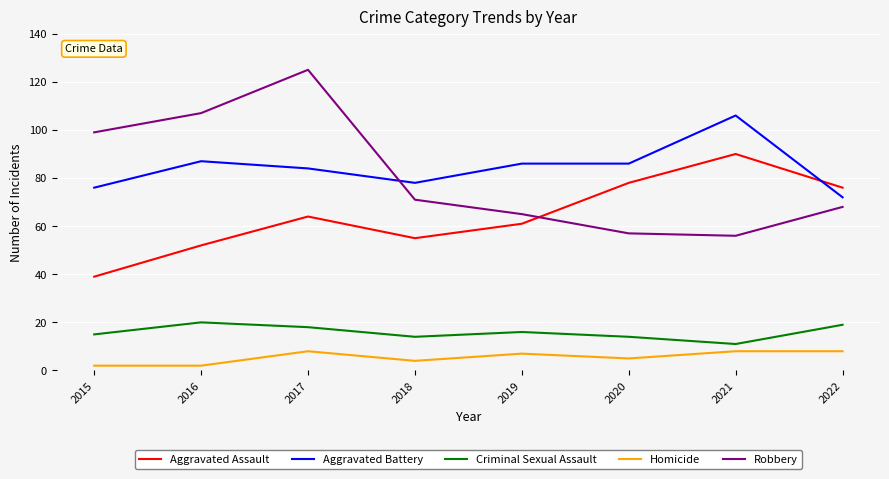

How many distinct data groups are displayed?

5